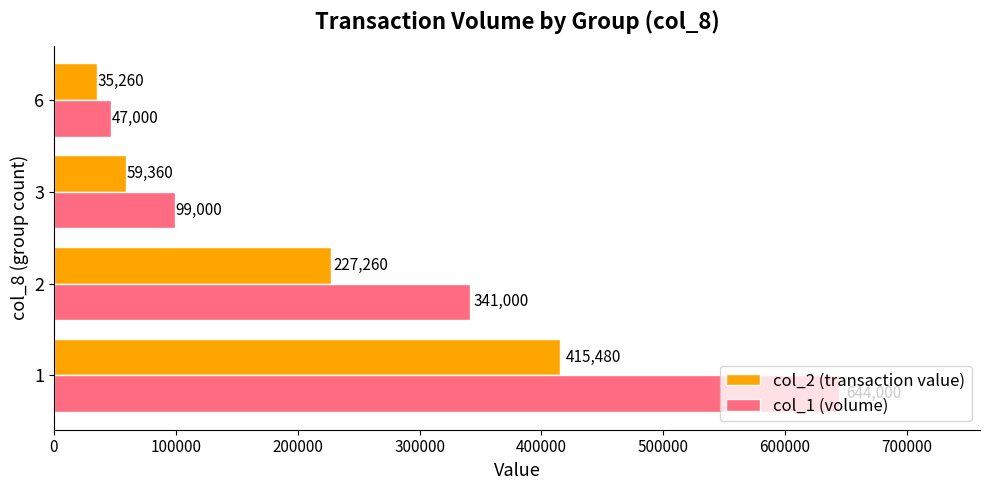

What is the sum of all col_1 (volume) values?

1131000